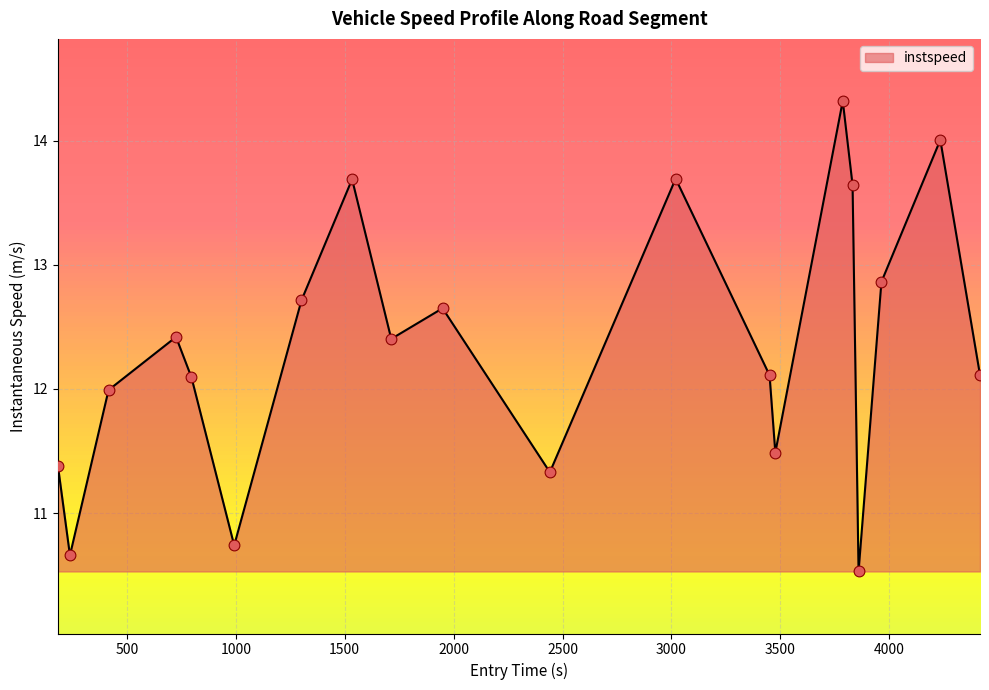

What is the maximum value shown in the chart?

14.3